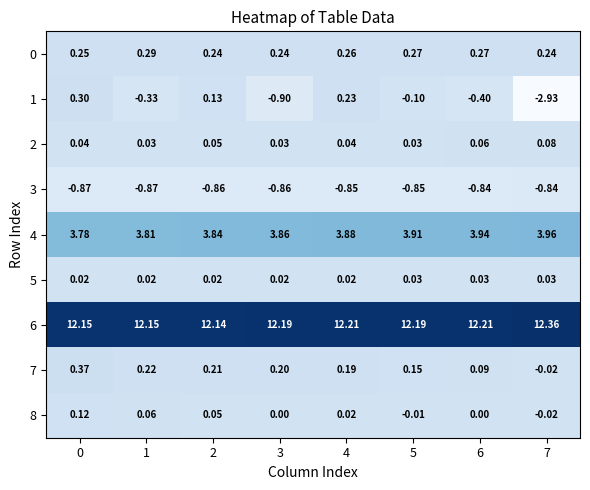

What is the total value across all series at 6?

15.4